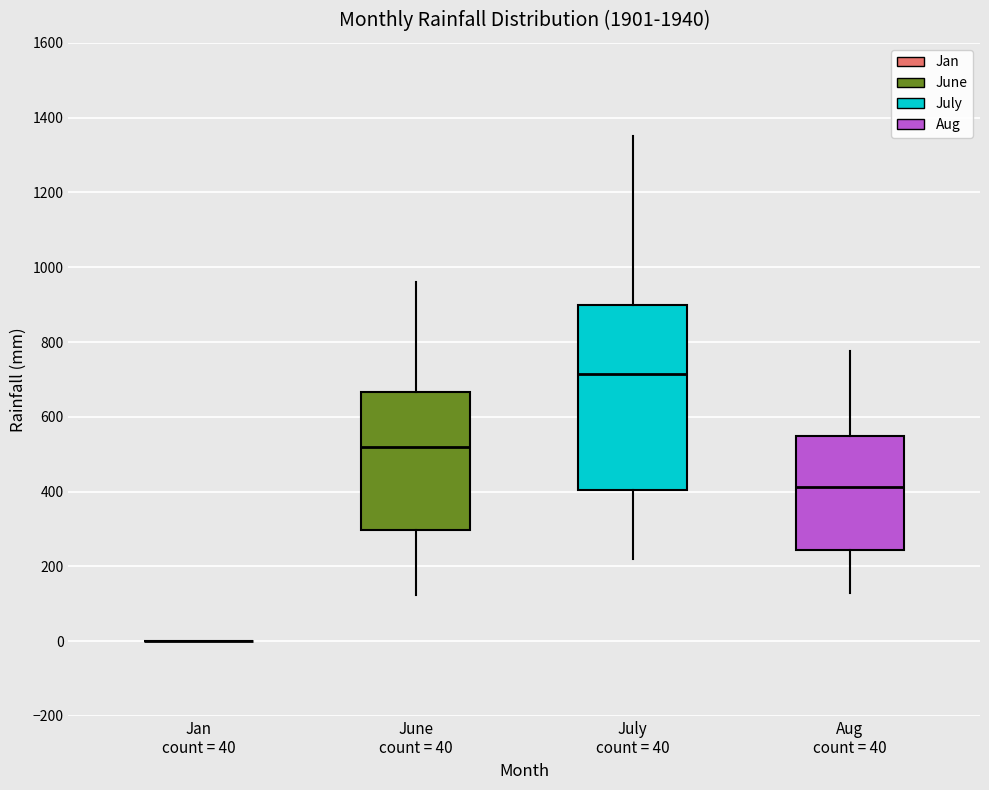

Where does the upper whisker of the box for June count = 40 end on the y-axis? The values are not printed on the chart, so give them approximately, as read against the axis.

960